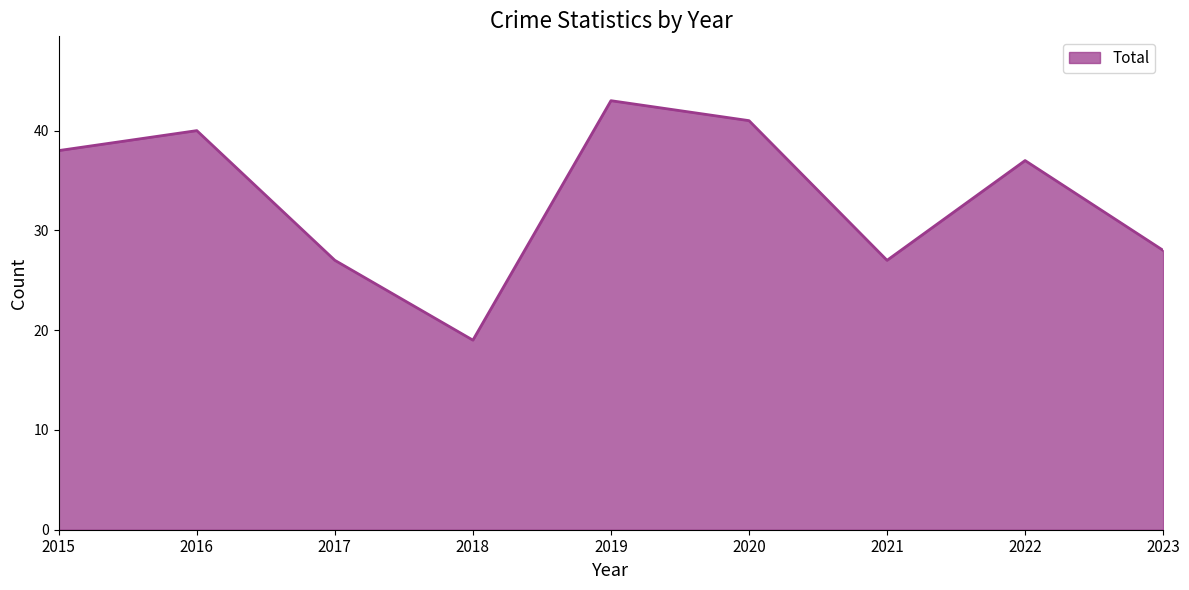

How many categories are shown in the chart?

9